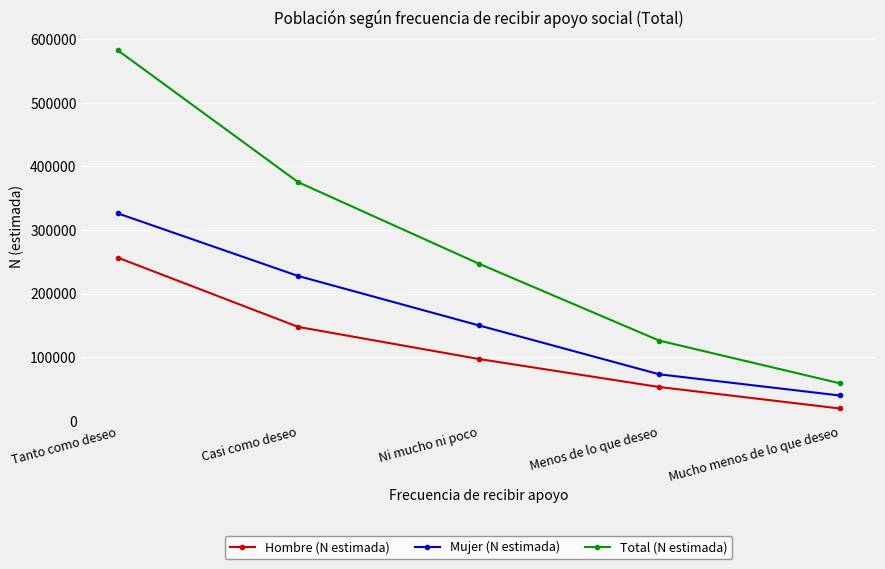

Which label corresponds to the smallest value in the chart?

Mucho menos de lo que deseo